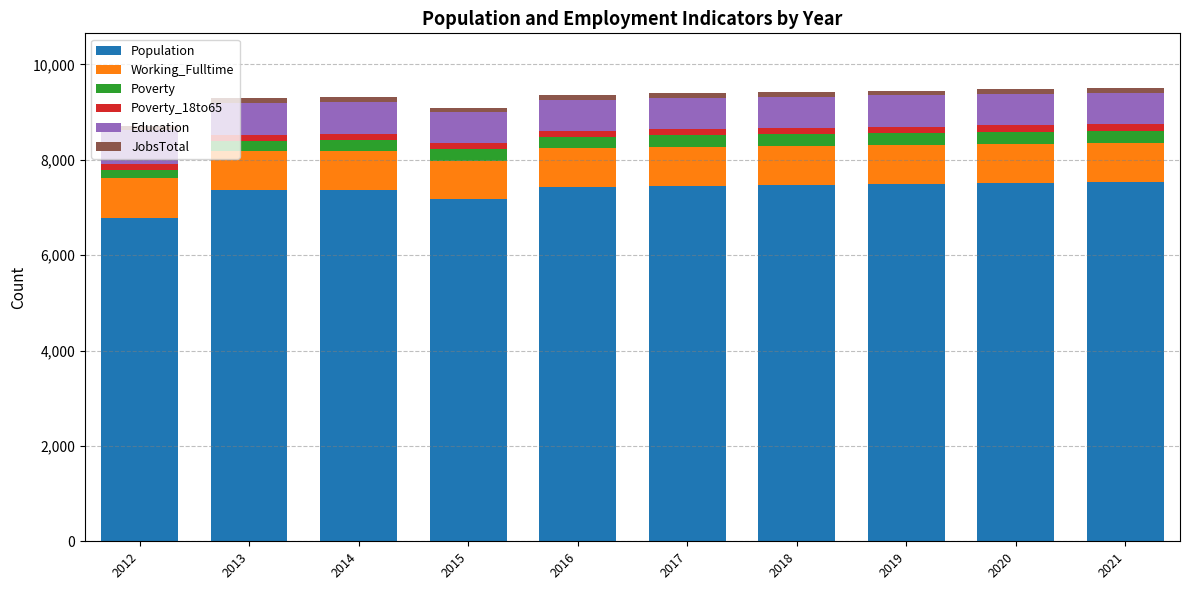

What is the lowest value of the Population series?

6786